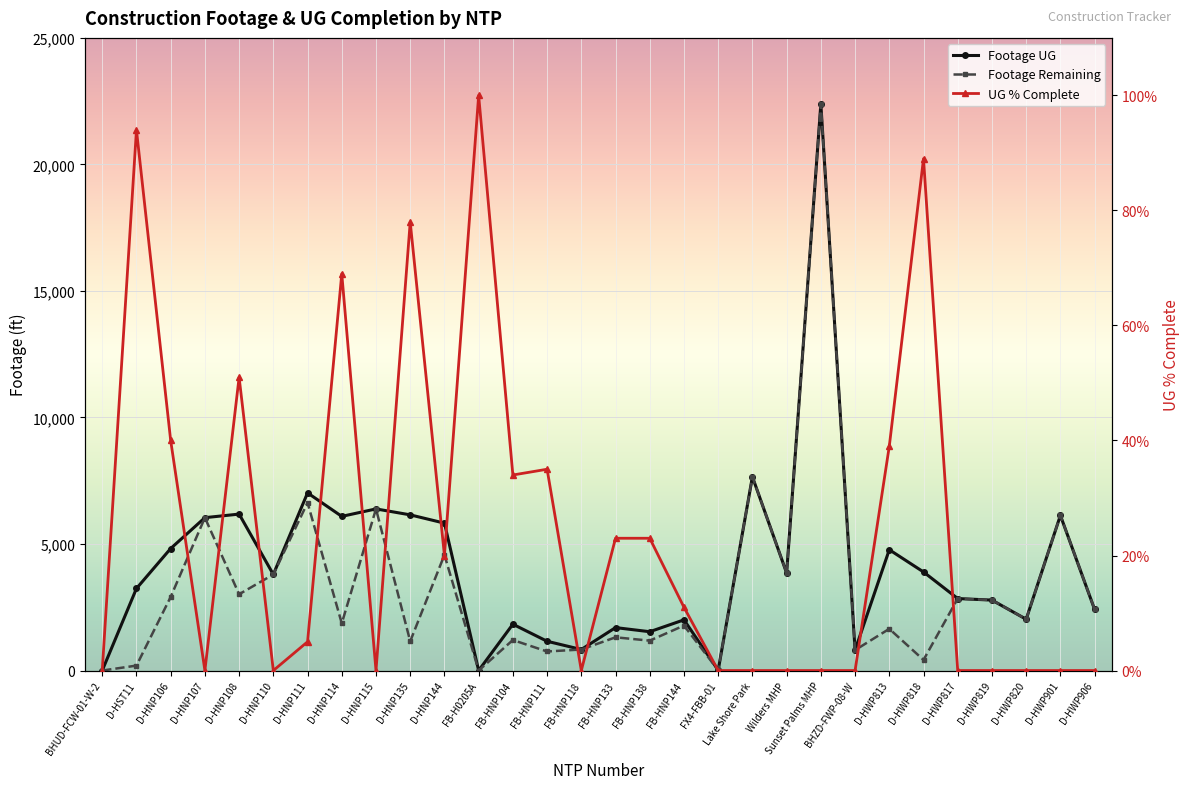

What are all the series names shown in the legend?

Footage UG, Footage Remaining, UG % Complete